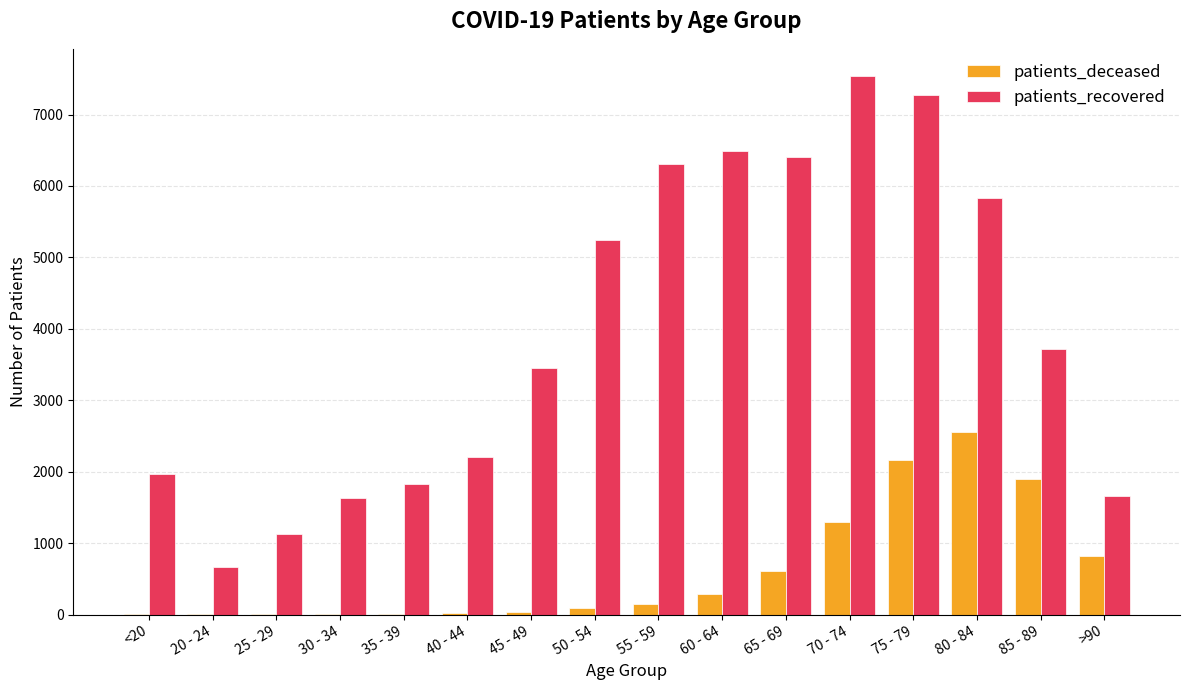

What is the sum of all patients_deceased values?

9958